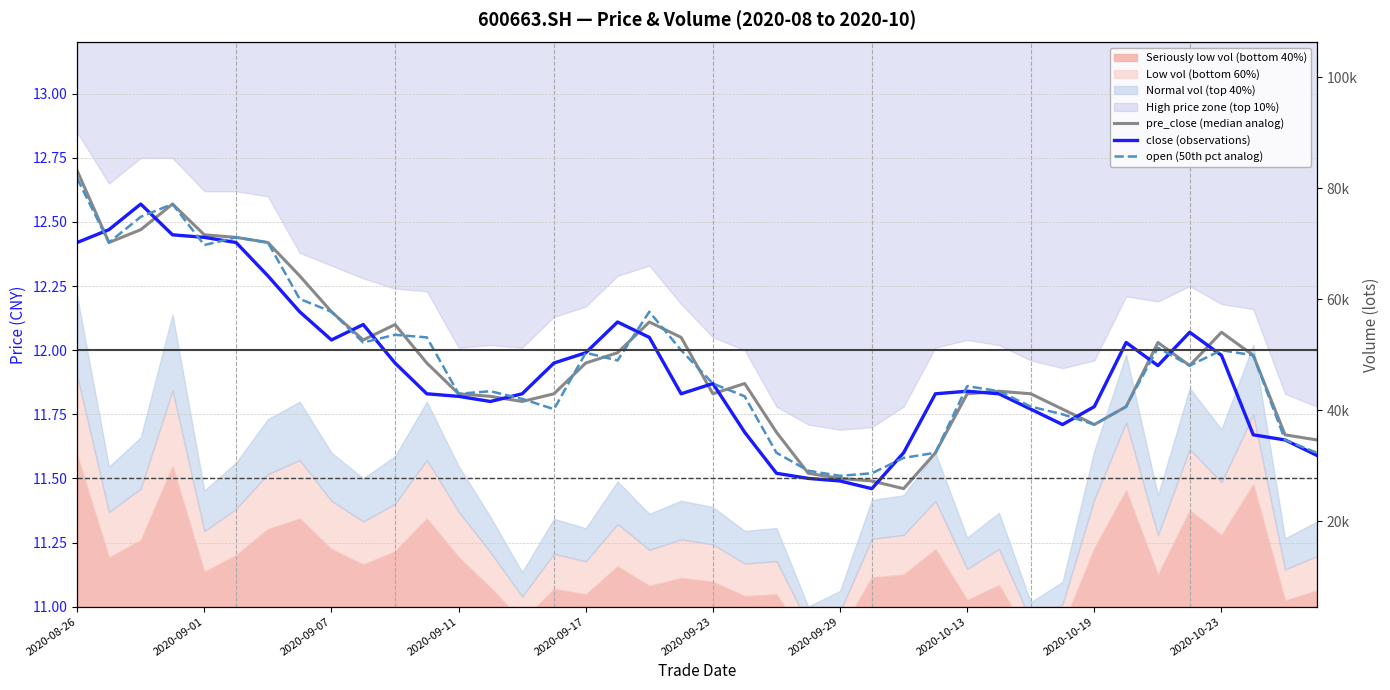

At which category is the sum across all series the highest?

2020-08-26